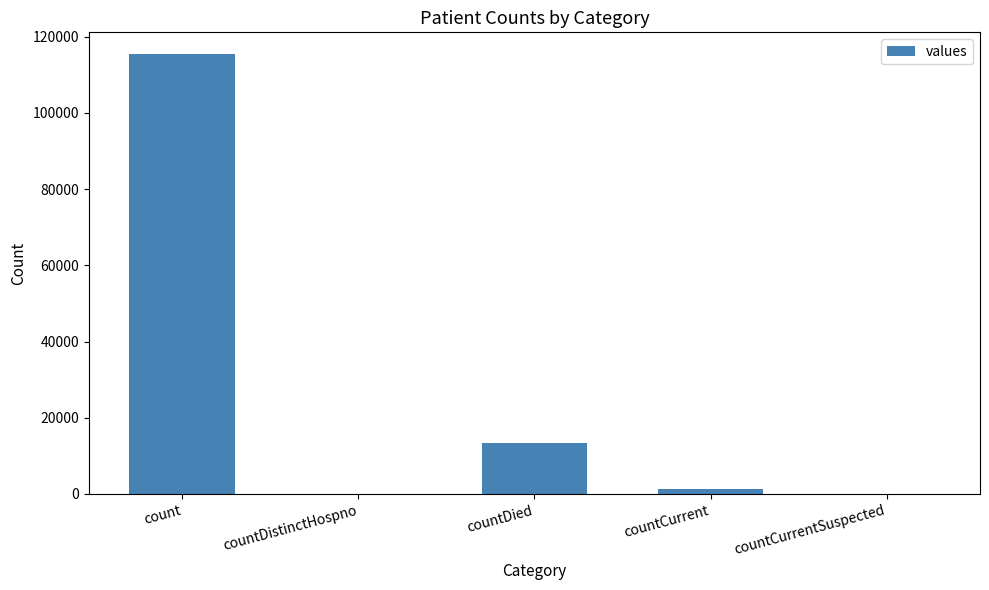

Reading left to right, transcribe all the data shown in this chart.

115379	0	13343	1383	0